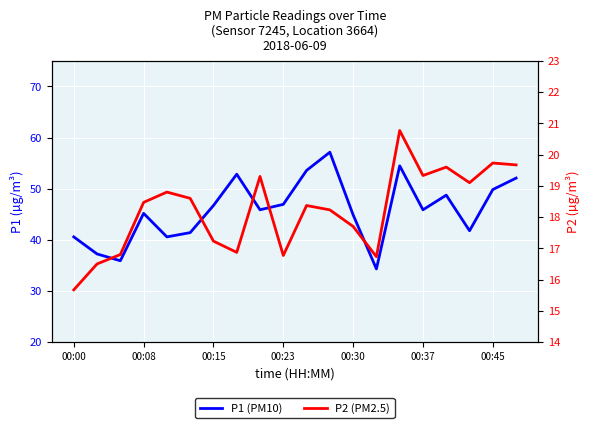

Which series has the largest total across all categories?

P1 (PM10)